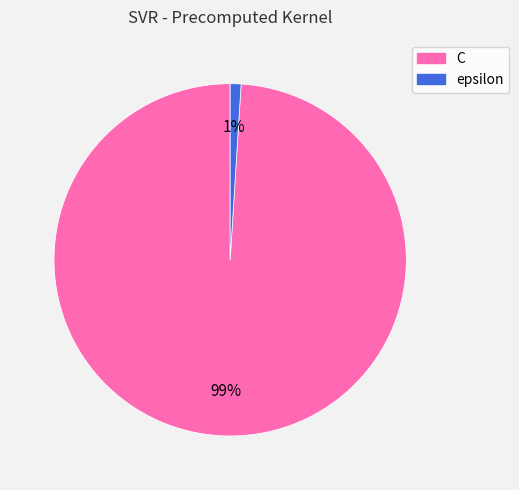

True or false: epsilon accounts for 1% of the total.

True